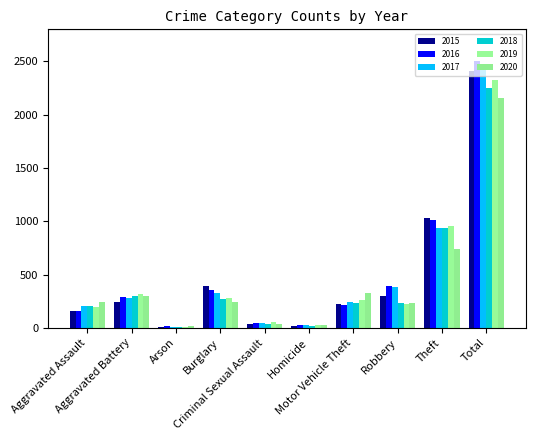

Are the bars horizontal?

No